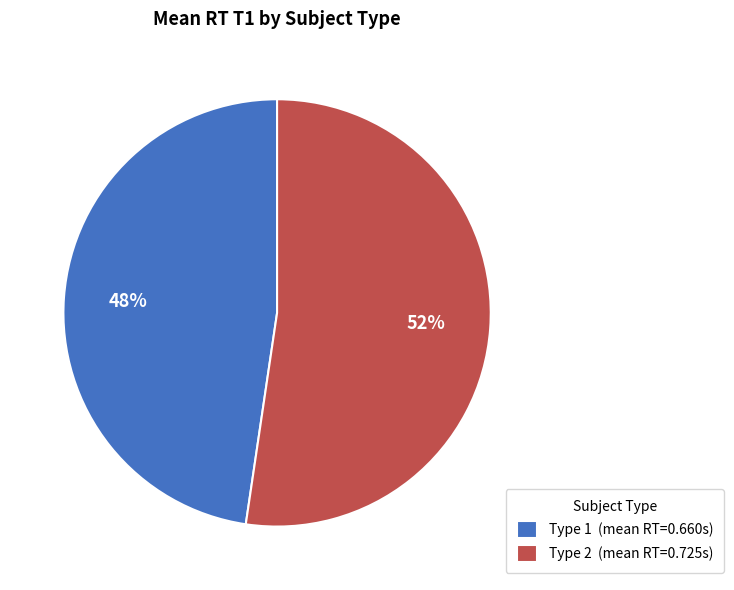

Is it true that Type 2 is 52% of the pie?

True